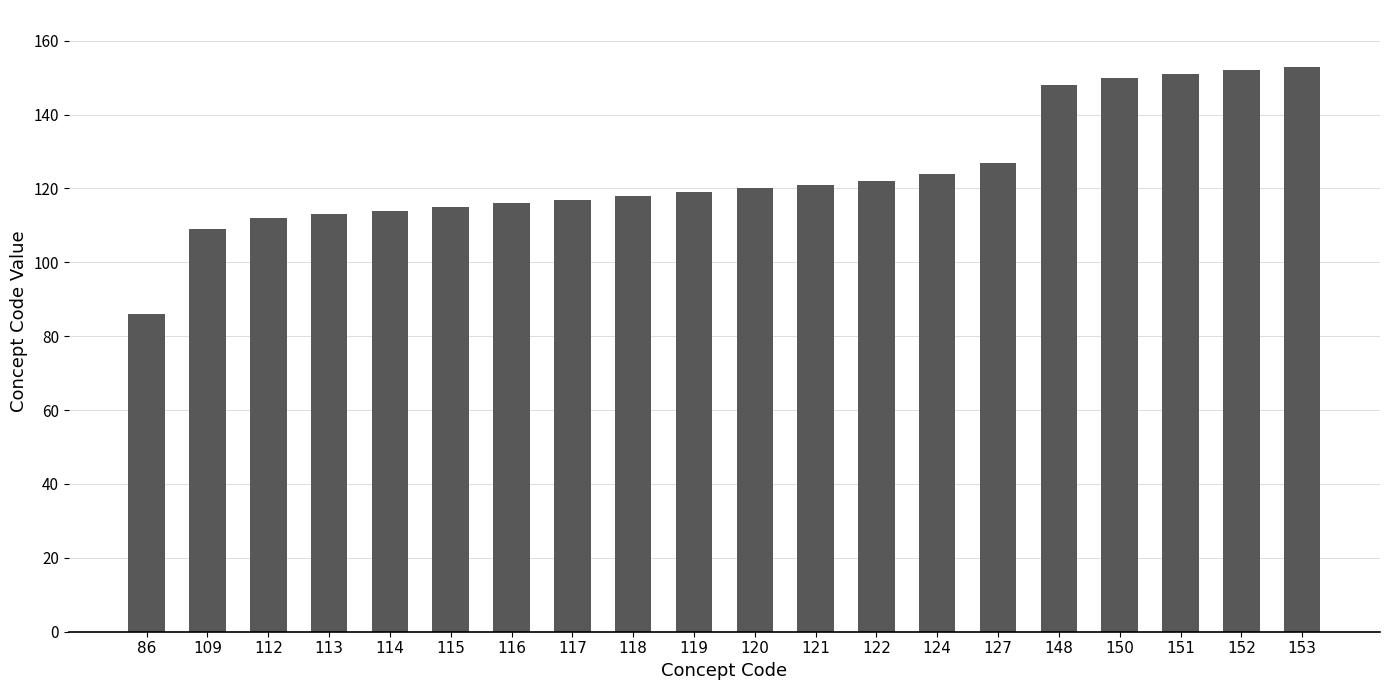

Which label corresponds to the smallest value in the chart?

86